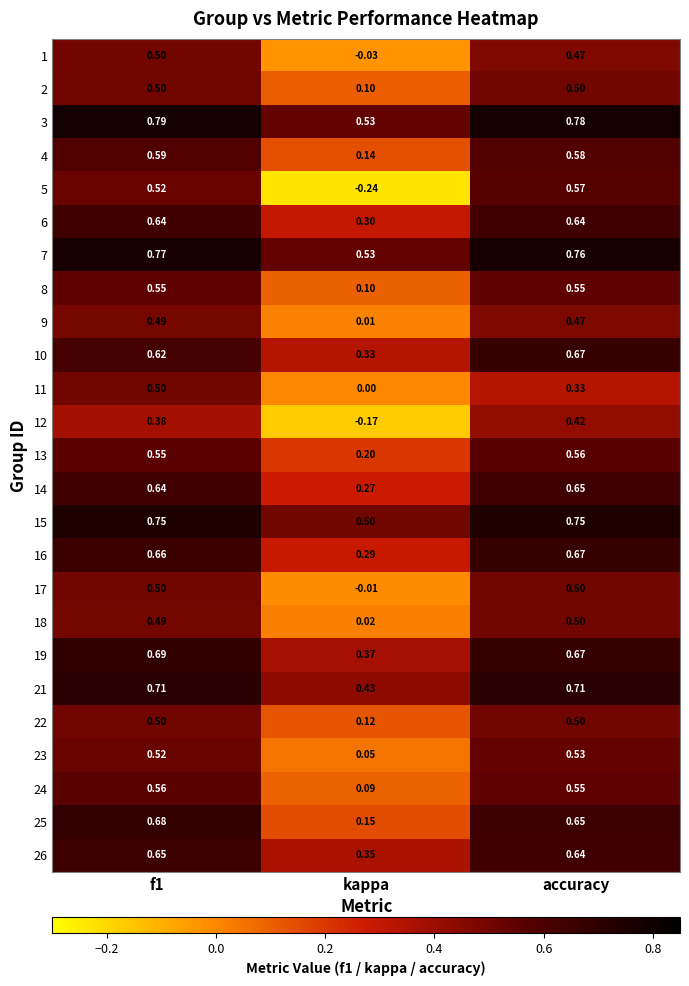

At which label is 3 closest to 0?

kappa